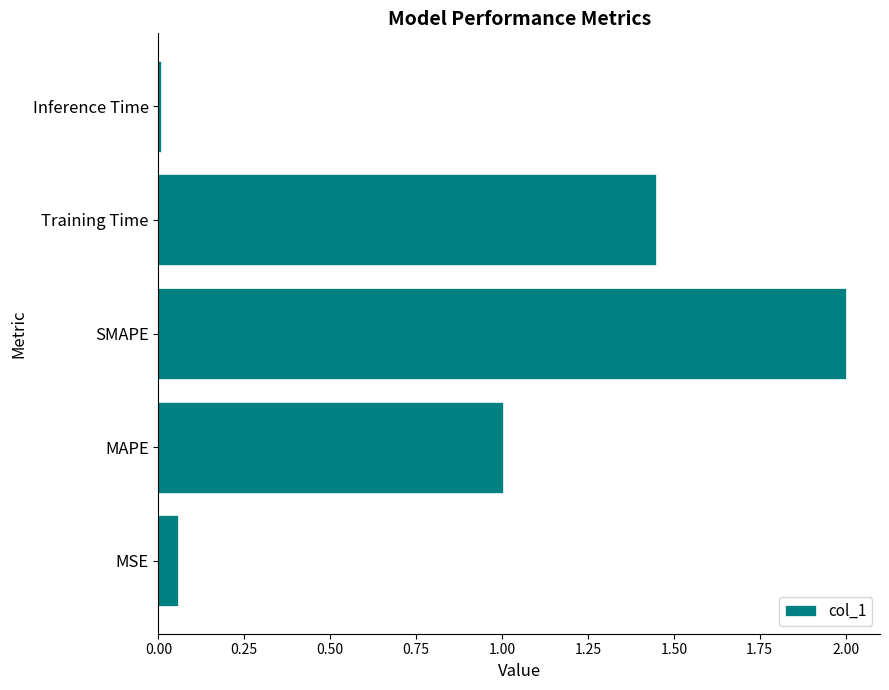

List the labels in order of value, largest first.

SMAPE, Training Time, MAPE, MSE, Inference Time